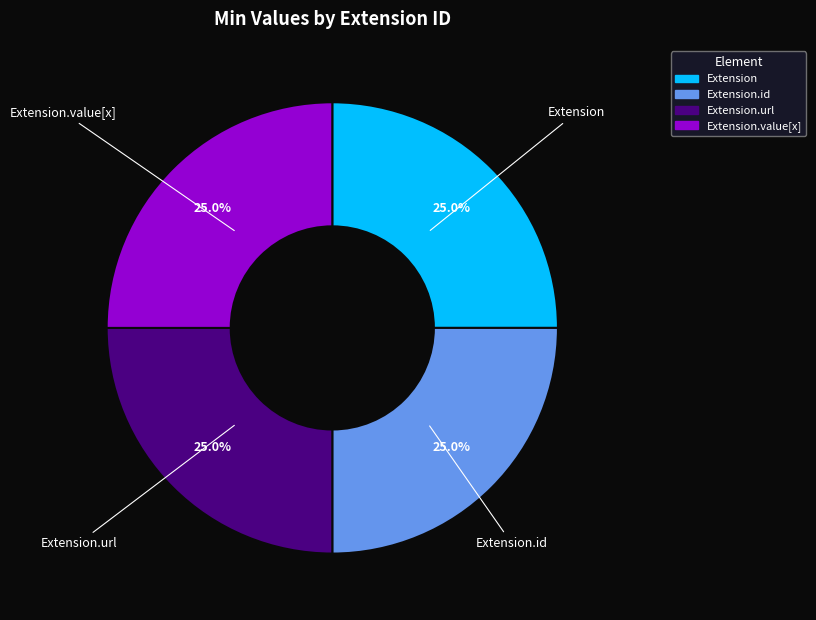

Is there a majority slice in this chart?

No